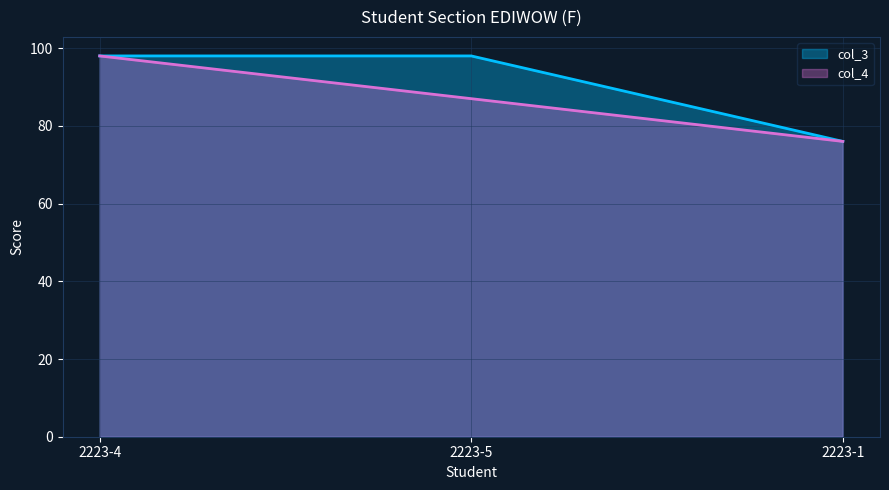

At which label is col_3 closest to 87?

2223-4